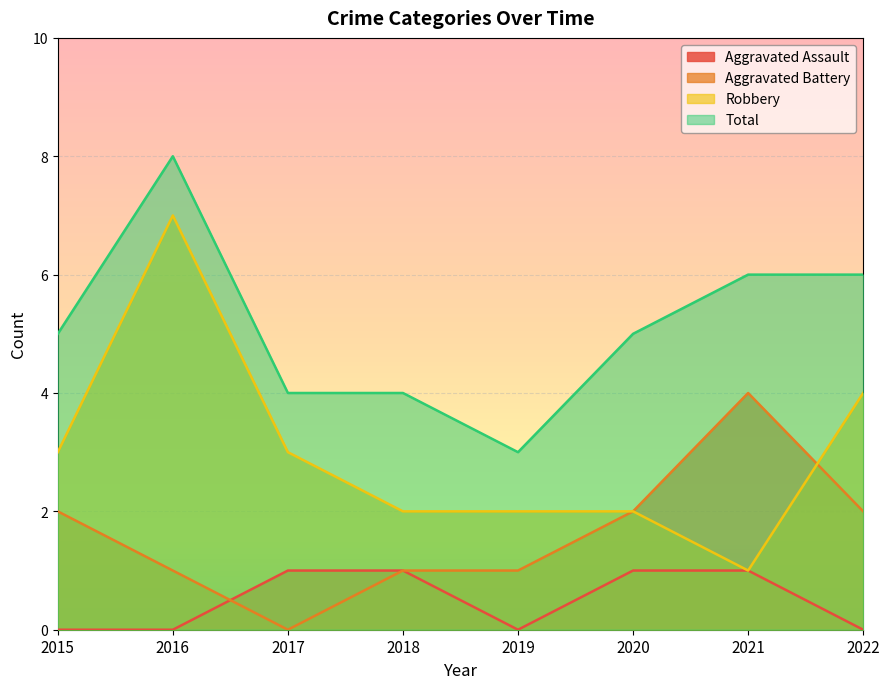

Reading left to right, list all the values displayed in this chart.

Aggravated Assault: 2015=0	2016=0	2017=1	2018=1	2019=0	2020=1	2021=1	2022=0
Aggravated Battery: 2015=2	2016=1	2017=0	2018=1	2019=1	2020=2	2021=4	2022=2
Robbery: 2015=3	2016=7	2017=3	2018=2	2019=2	2020=2	2021=1	2022=4
Total: 2015=5	2016=8	2017=4	2018=4	2019=3	2020=5	2021=6	2022=6